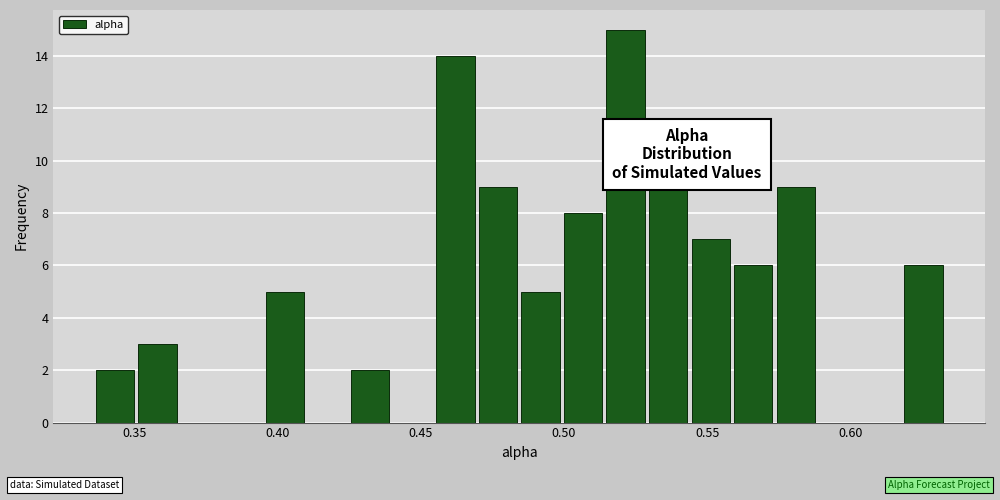

Around what value on the x-axis is the tallest bar? Give the approximate position of its centre, as read against the axis.

0.520